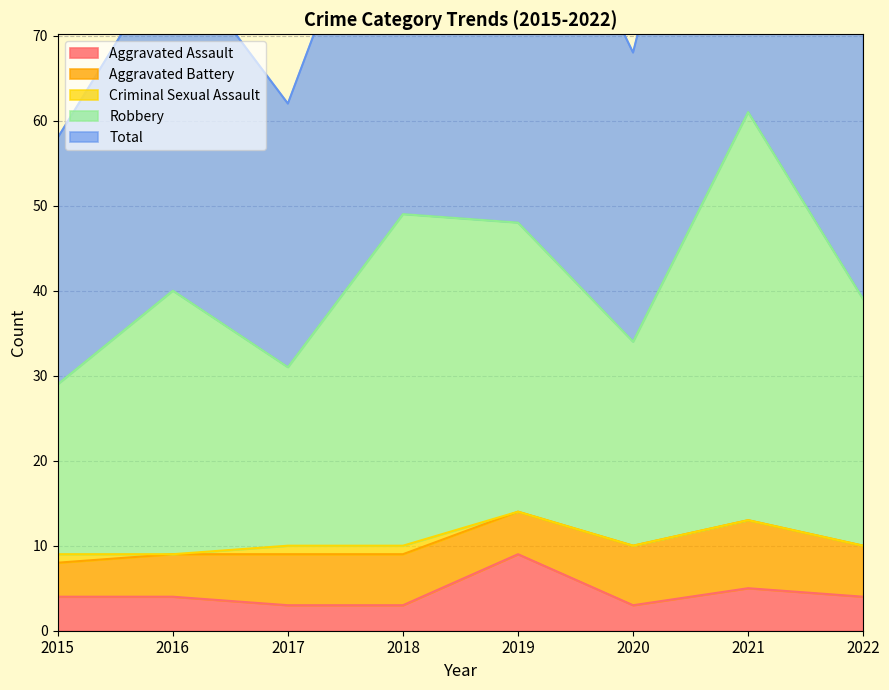

The Total series shows 58 at 2015. True or false?

True